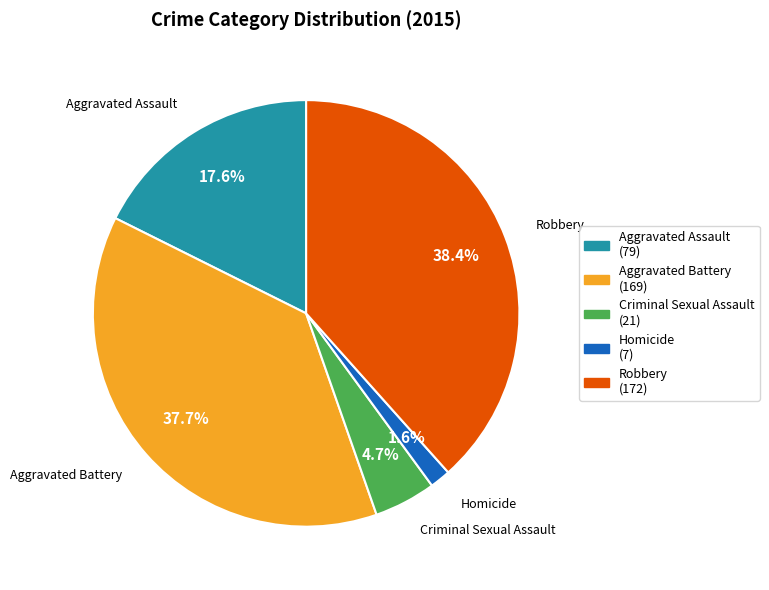

Is Aggravated Battery the majority of the pie?

No